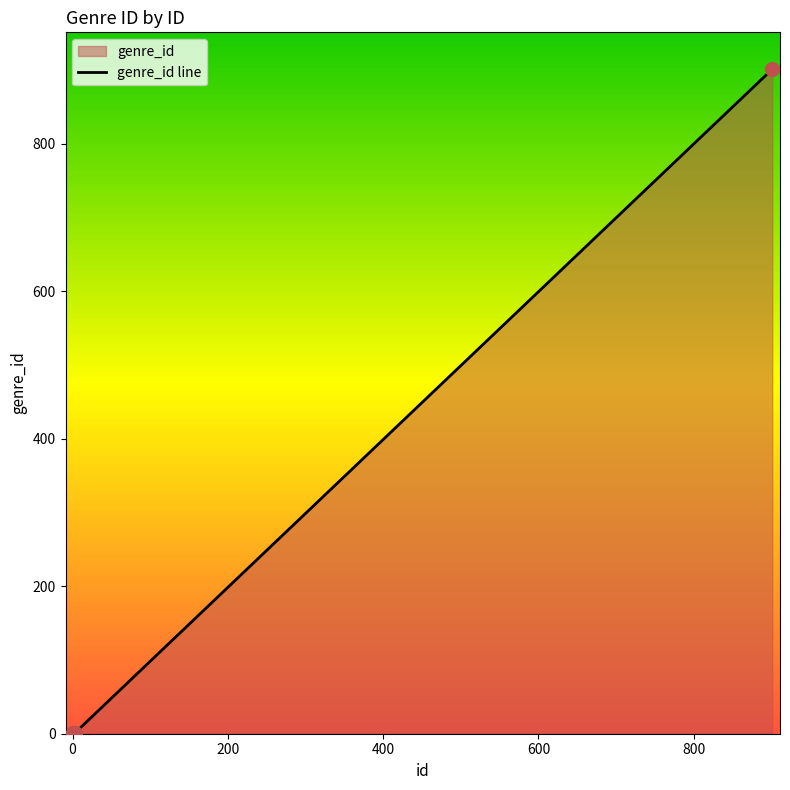

What is the difference between the maximum and second lowest values?

900